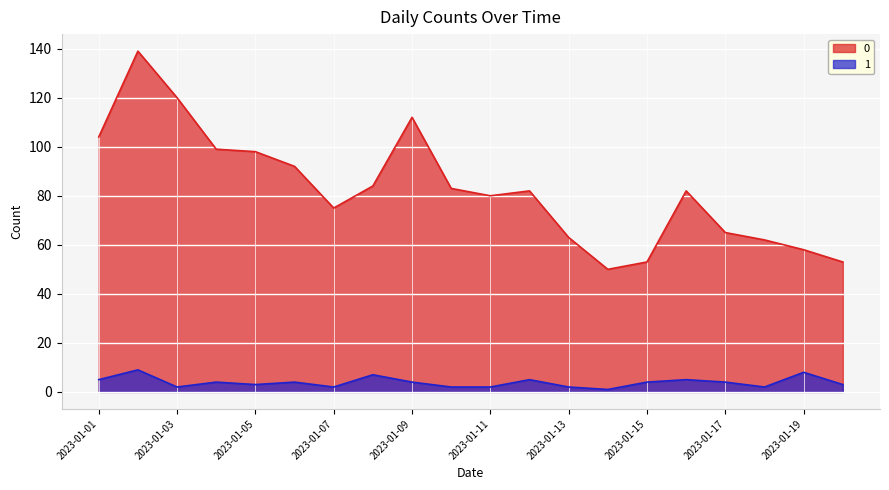

True or false: 0 and 1 intersect in this chart.

False